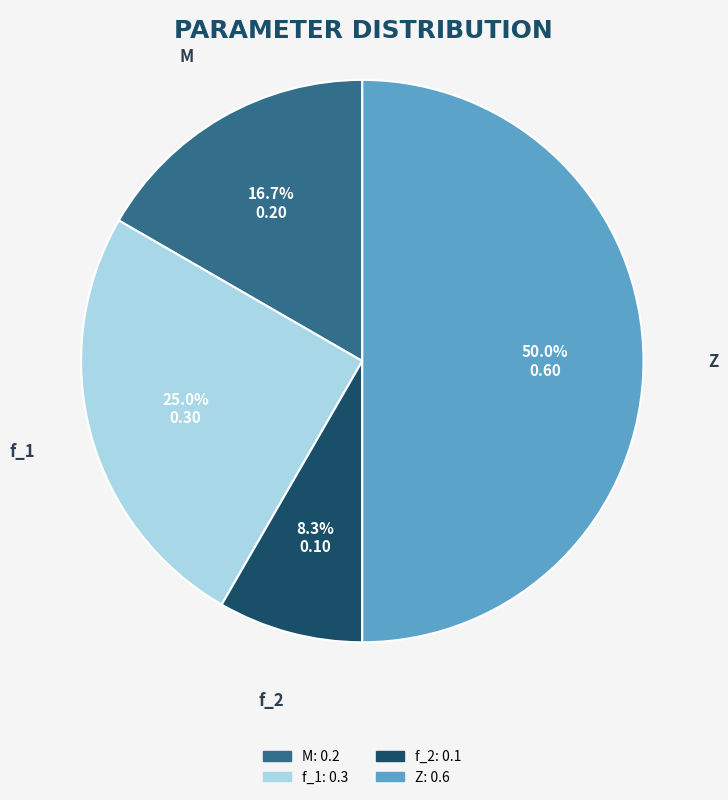

To the nearest percent, what is the average slice percentage?

25%